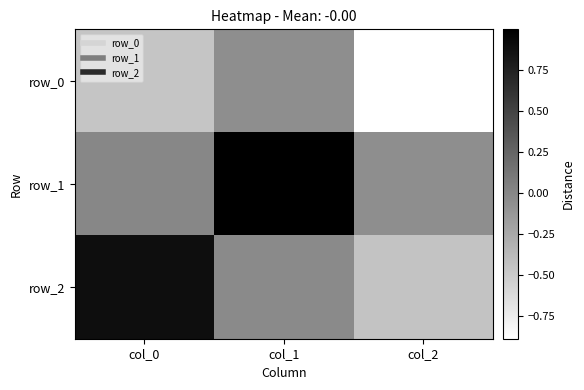

What is the greatest value displayed?

1.0